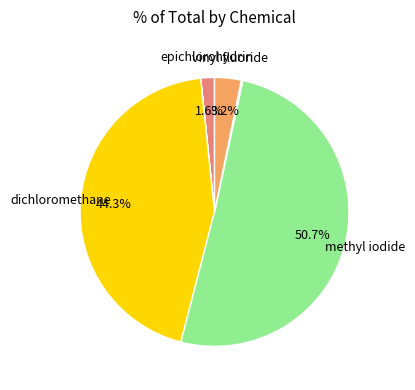

Is there a majority slice in this chart?

Yes